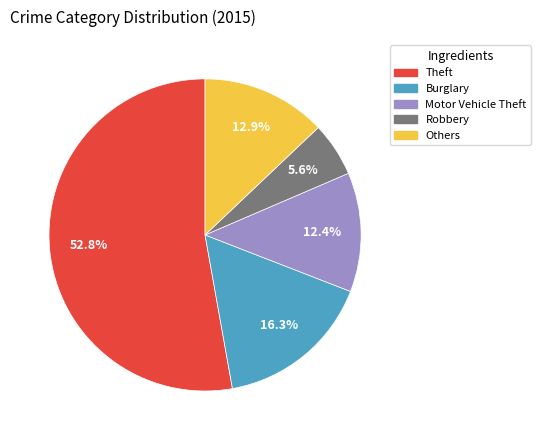

Rank the categories by value from lowest to highest.

Robbery, Motor Vehicle Theft, Others, Burglary, Theft